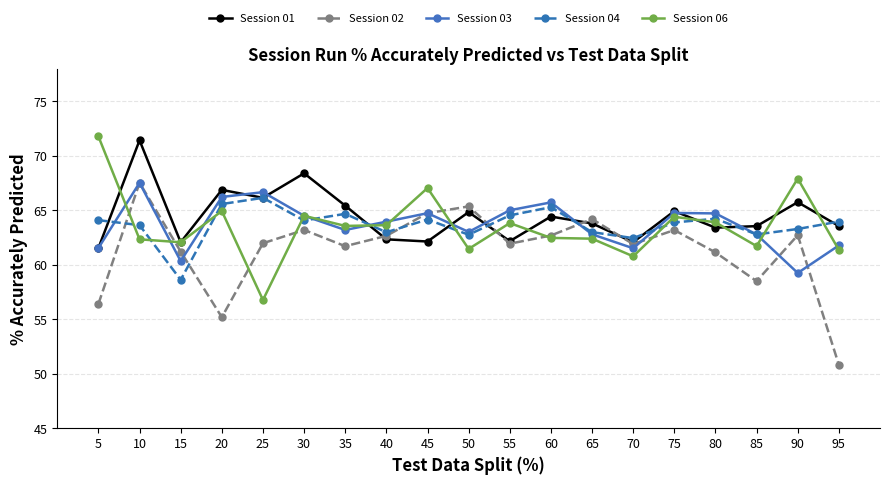

The Session 02 series shows 15.0 at 55. True or false?

False